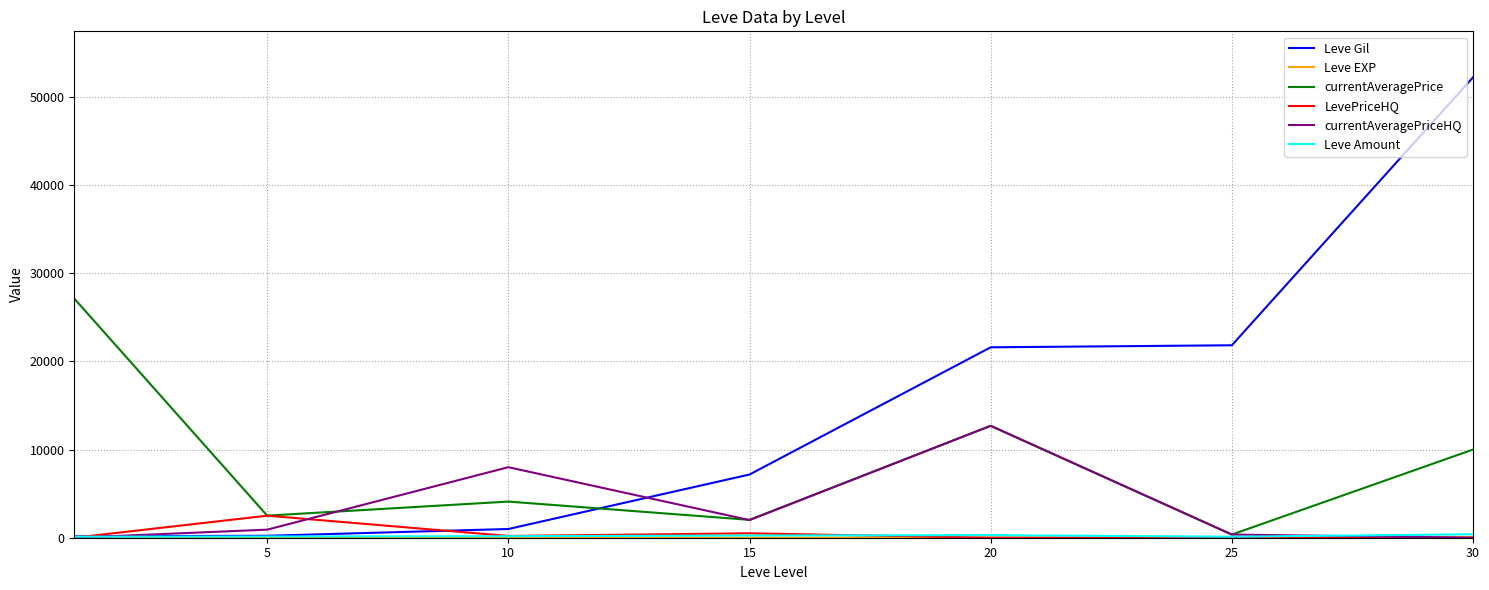

Which series has the largest total across all categories?

Leve Gil